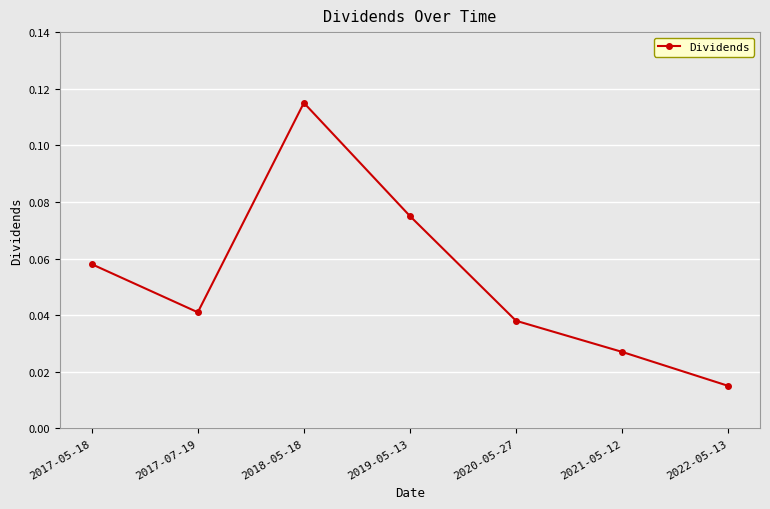

True or false: the data shows 0.1 at 2017-07-19.

False